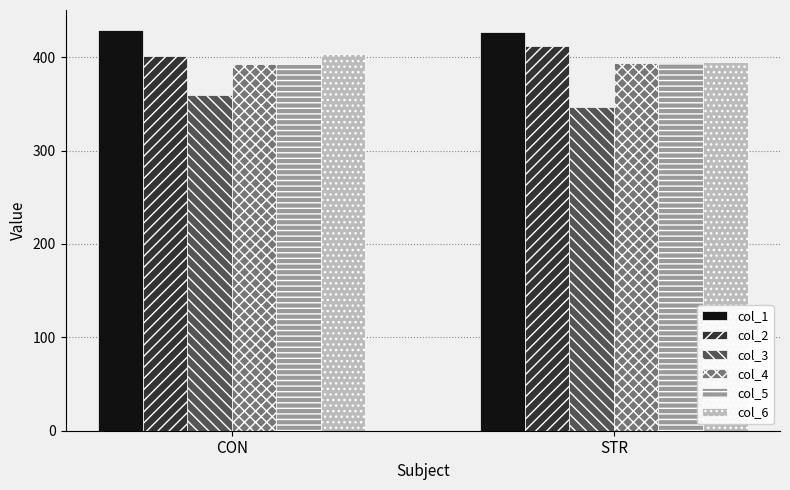

Is the value of col_6 at CON greater than the value of col_5 at CON?

Yes